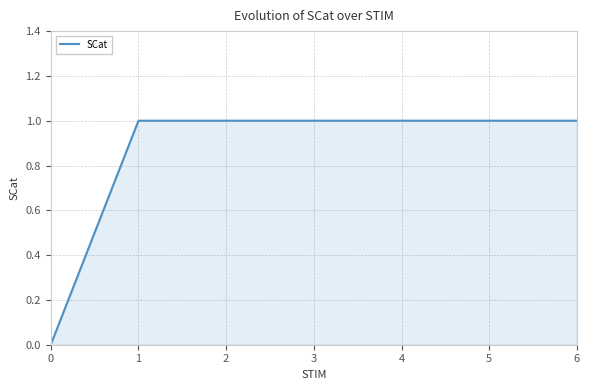

Reading left to right, extract all data points from this chart.

0	1	1	1	1	1	1